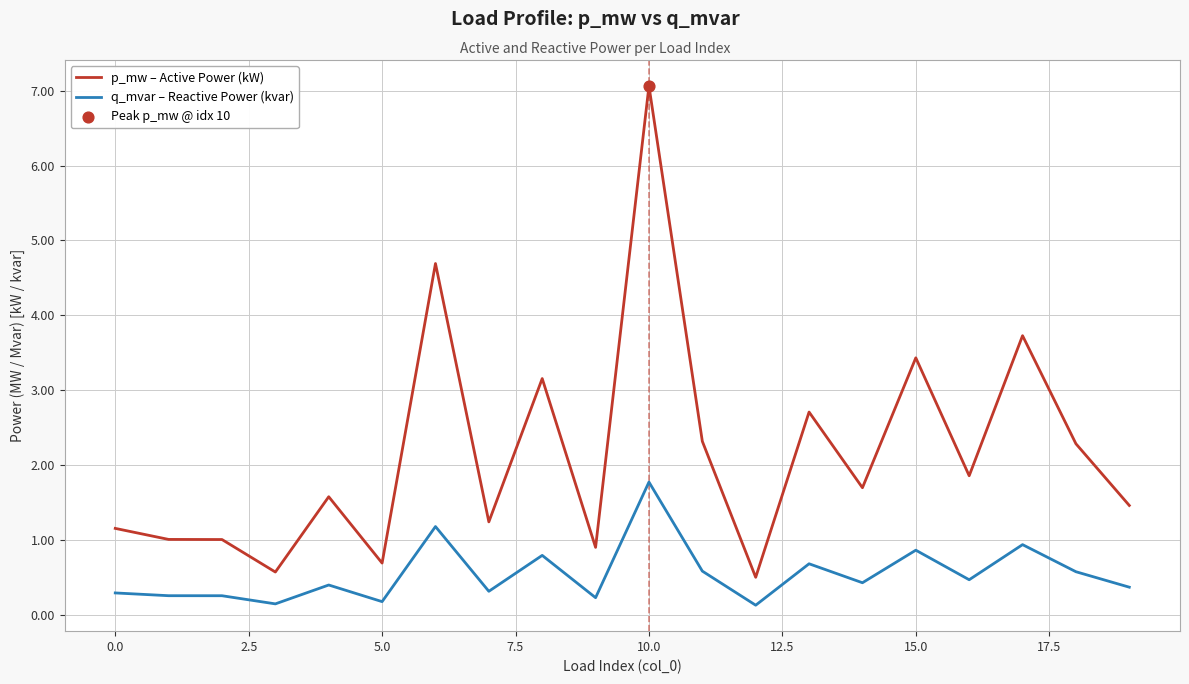

Which series has the largest range (max minus min)?

p_mw – Active Power (kW)